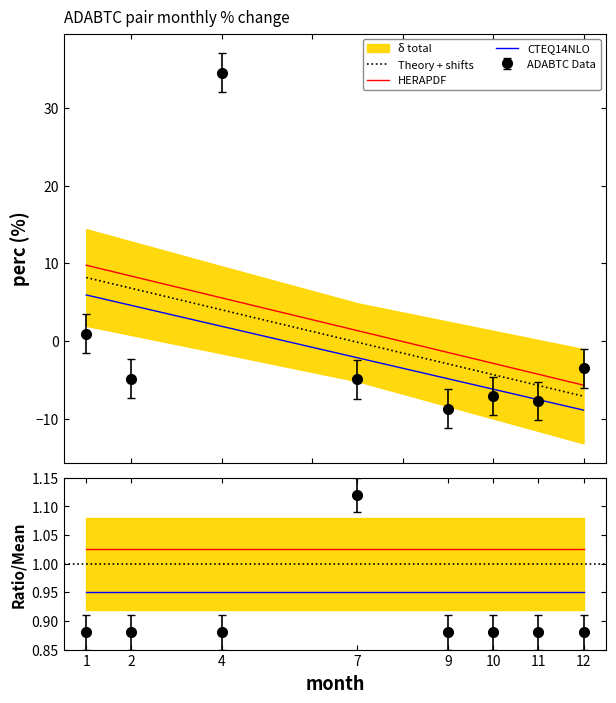

How many interior local valleys (lower than both neighbors) does the data have?

3